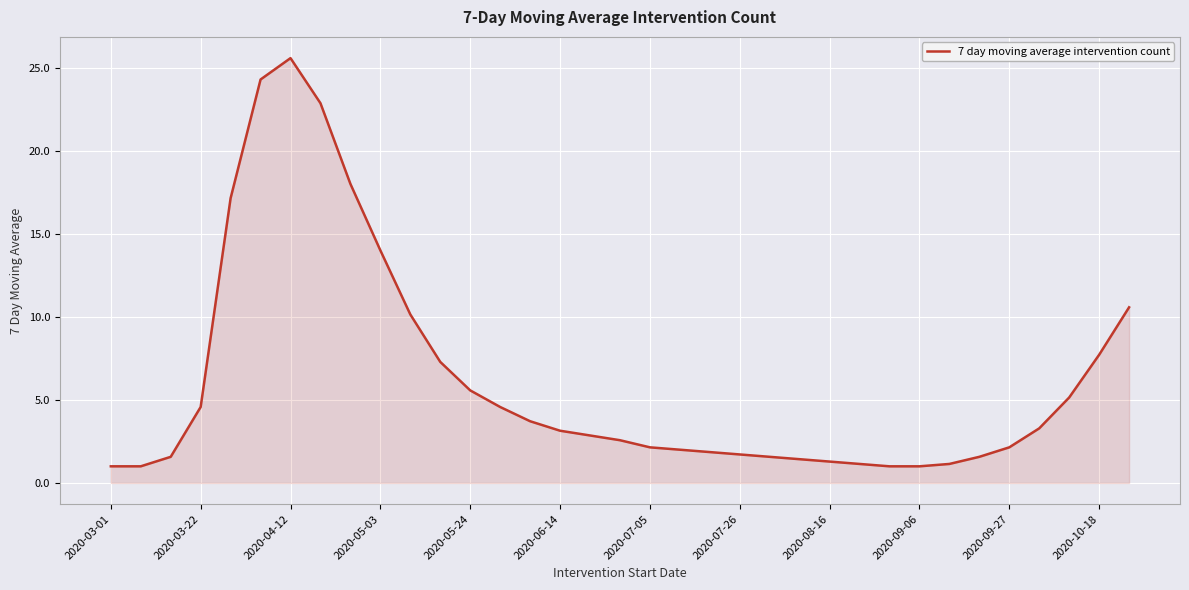

What is the difference between the maximum and minimum values?

24.6